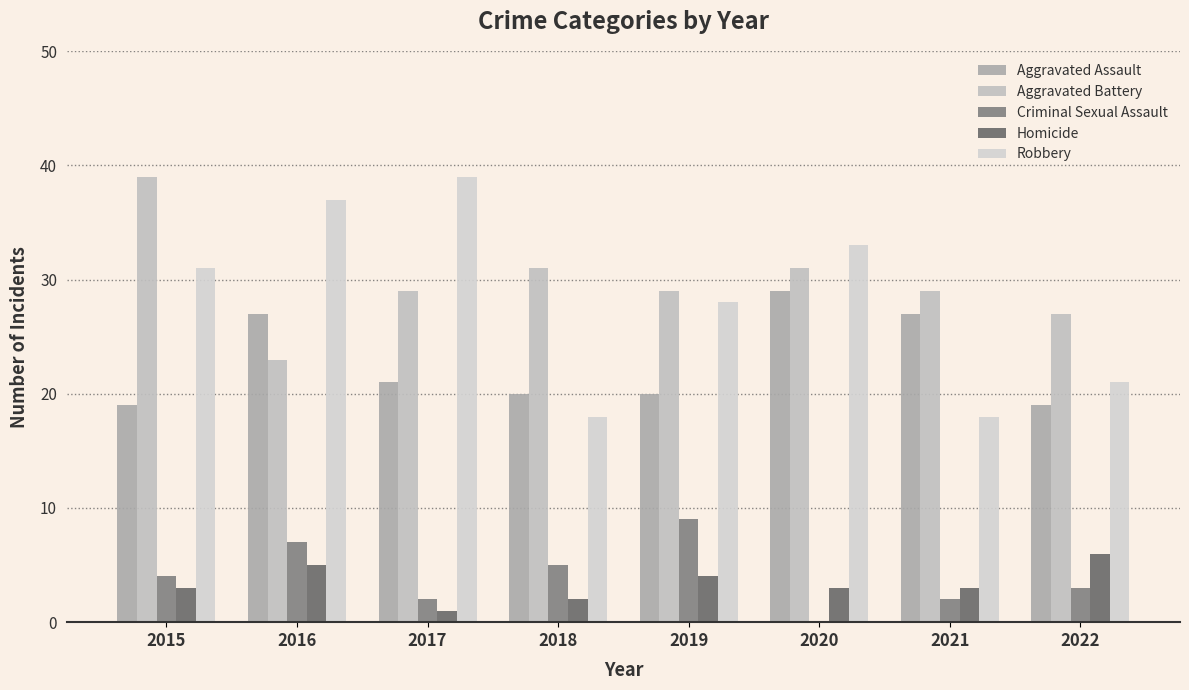

Rank the series at 2015 from lowest to highest value.

Homicide, Criminal Sexual Assault, Aggravated Assault, Robbery, Aggravated Battery